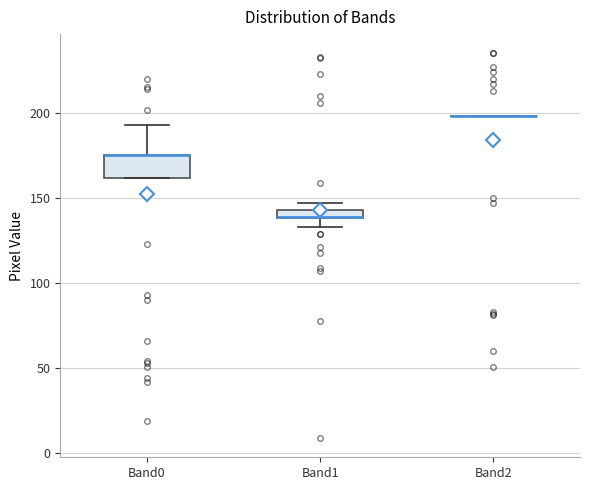

Comparing the boxes themselves (not the whiskers), which one is the tallest?

Band0